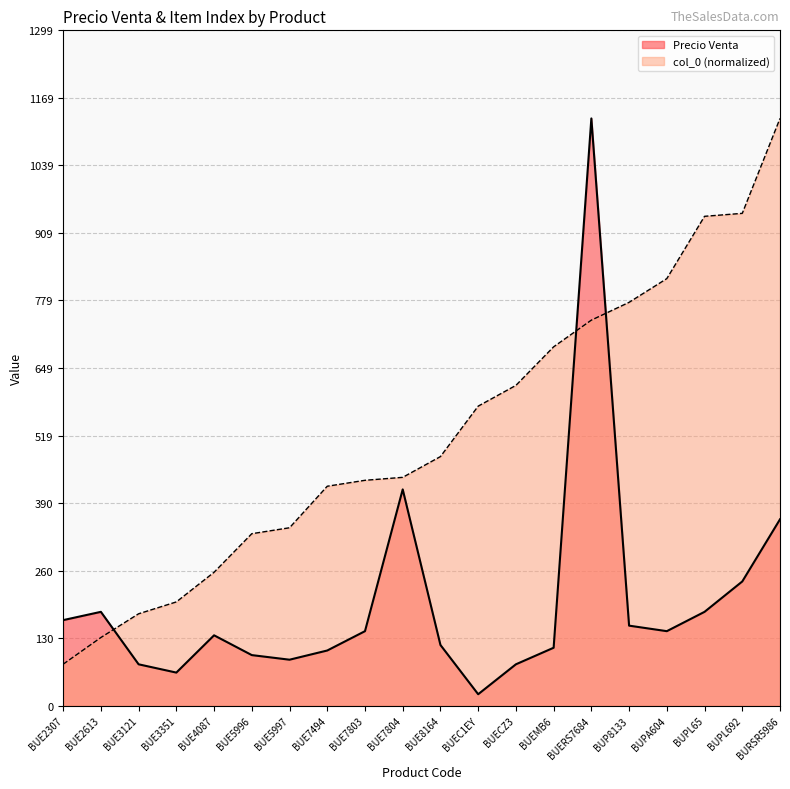

What is the difference between the col_0 values at BUE2613 and BUPL65?

809.8